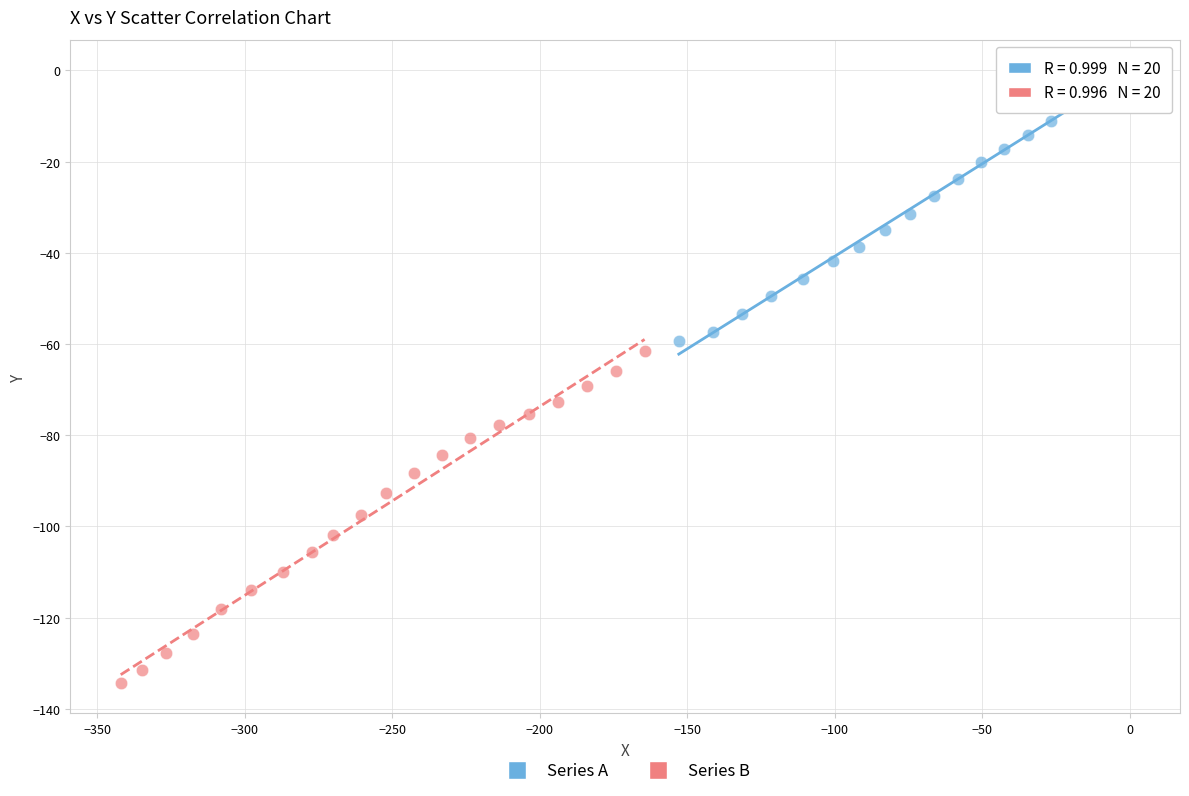

Which series has the widest spread of Y values?

Series B